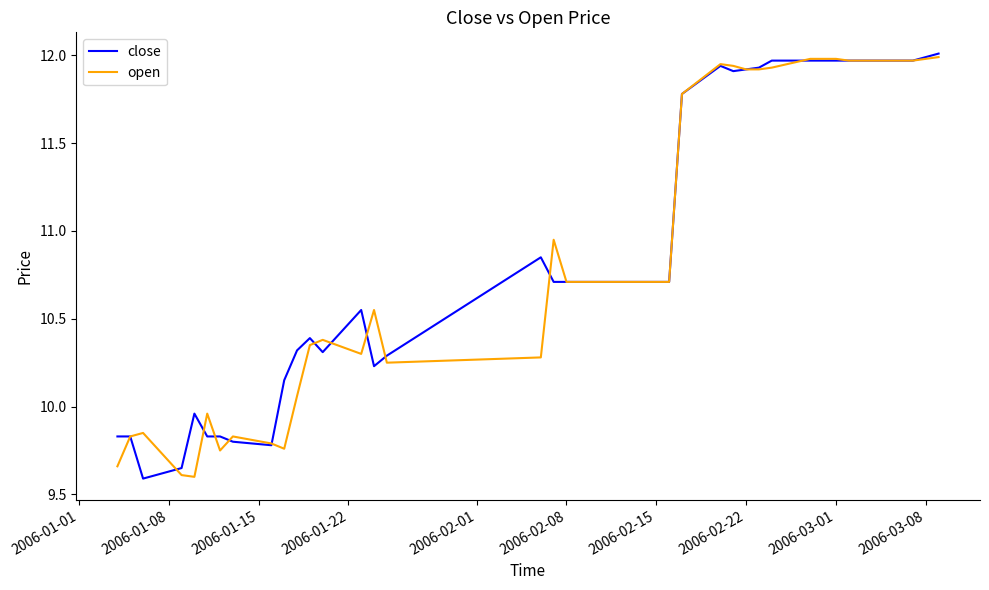

Does the chart display data point markers on the line(s)?

No